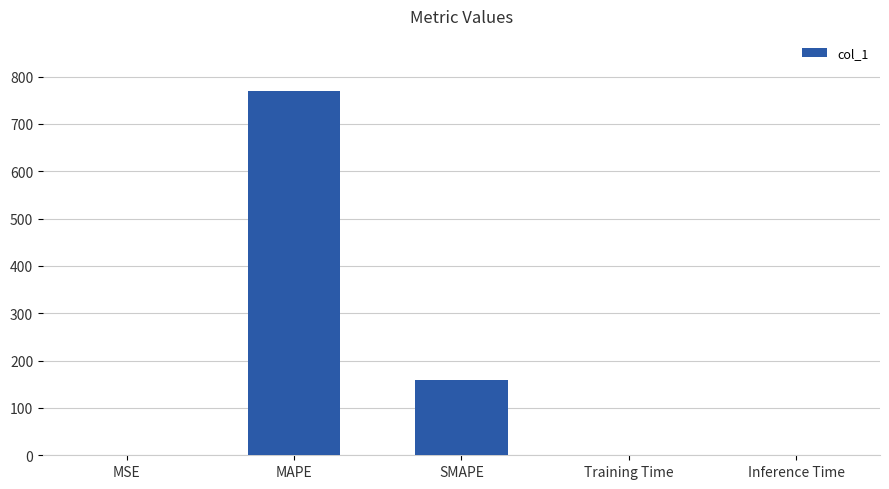

Between MAPE and Training Time, which is larger?

MAPE